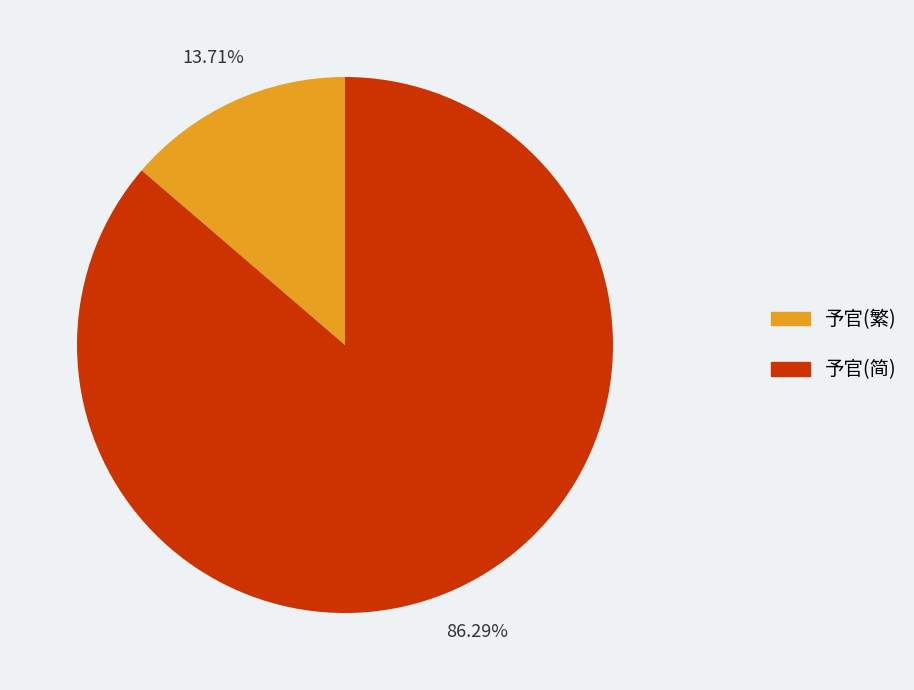

Count the number of slices in the pie.

2